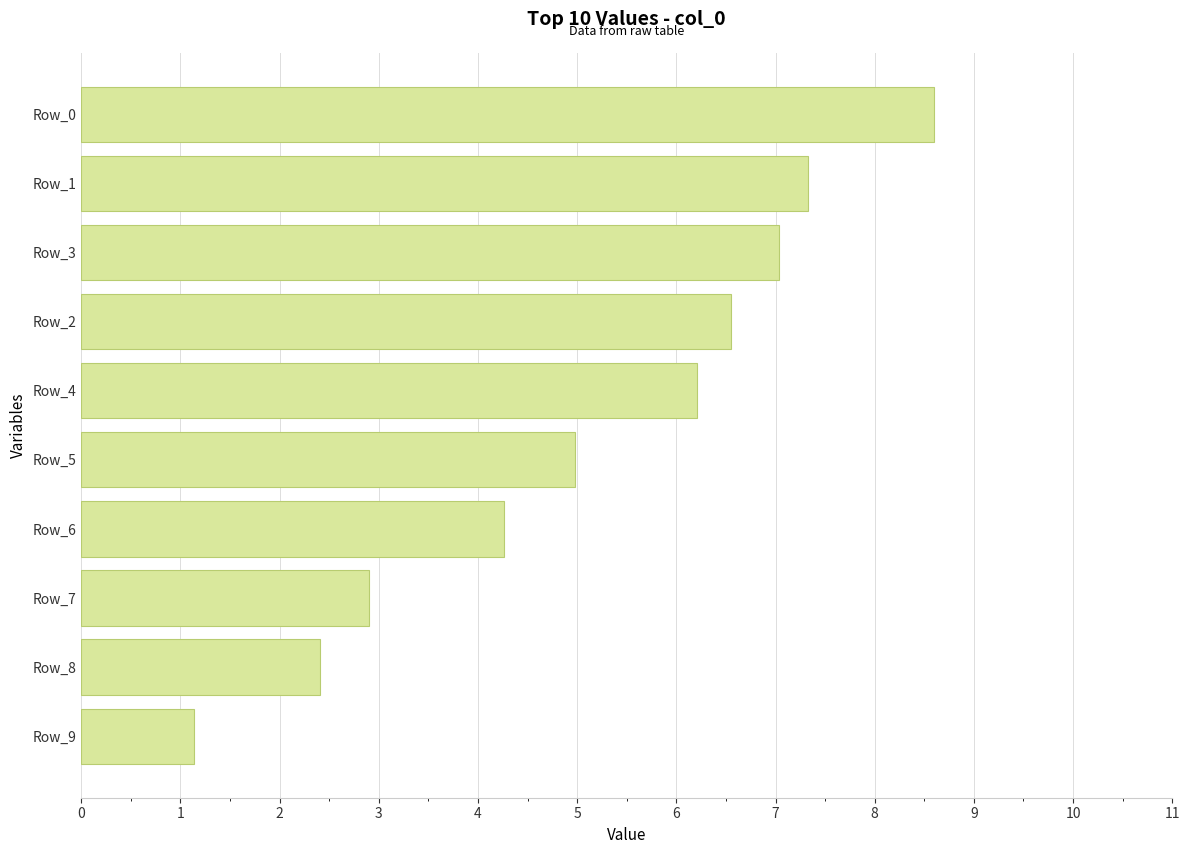

What value does the data have at Row_1?

7.3